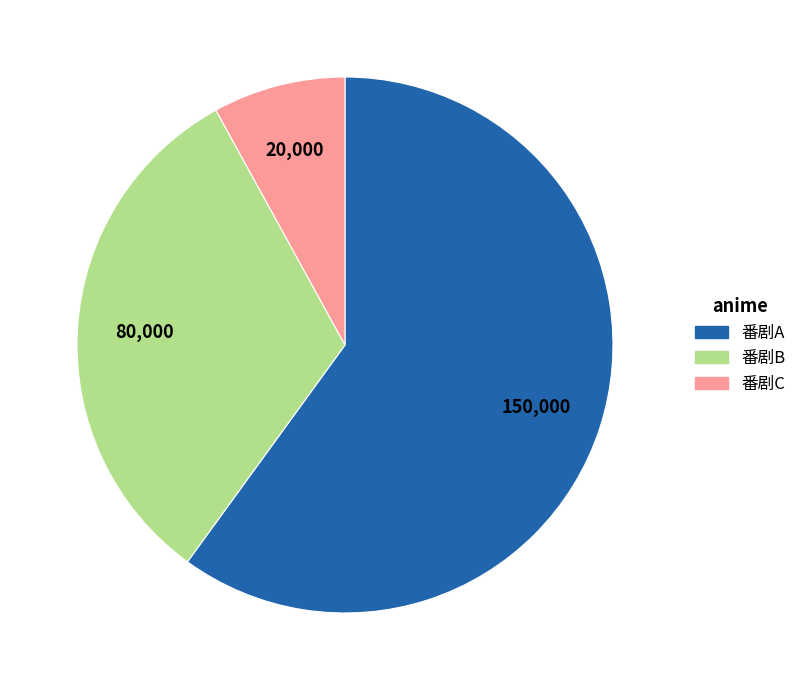

The 番剧A slice represents 53% of the pie. True or false?

False